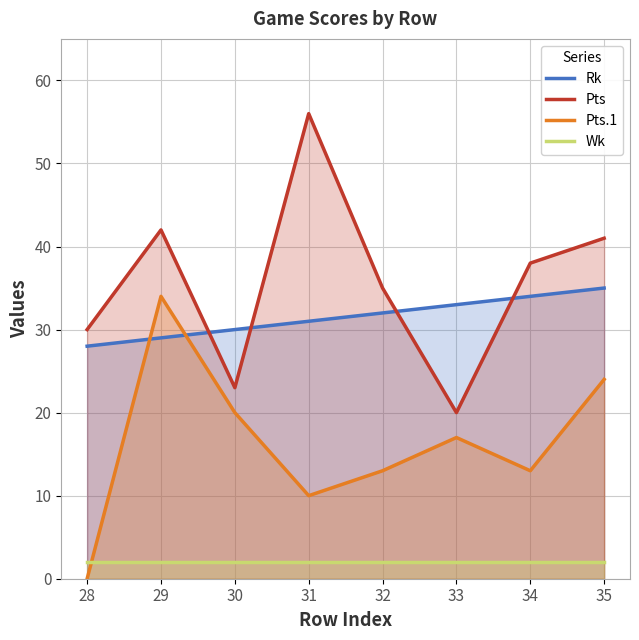

What are all the series names shown in the legend?

Rk, Pts, Pts.1, Wk